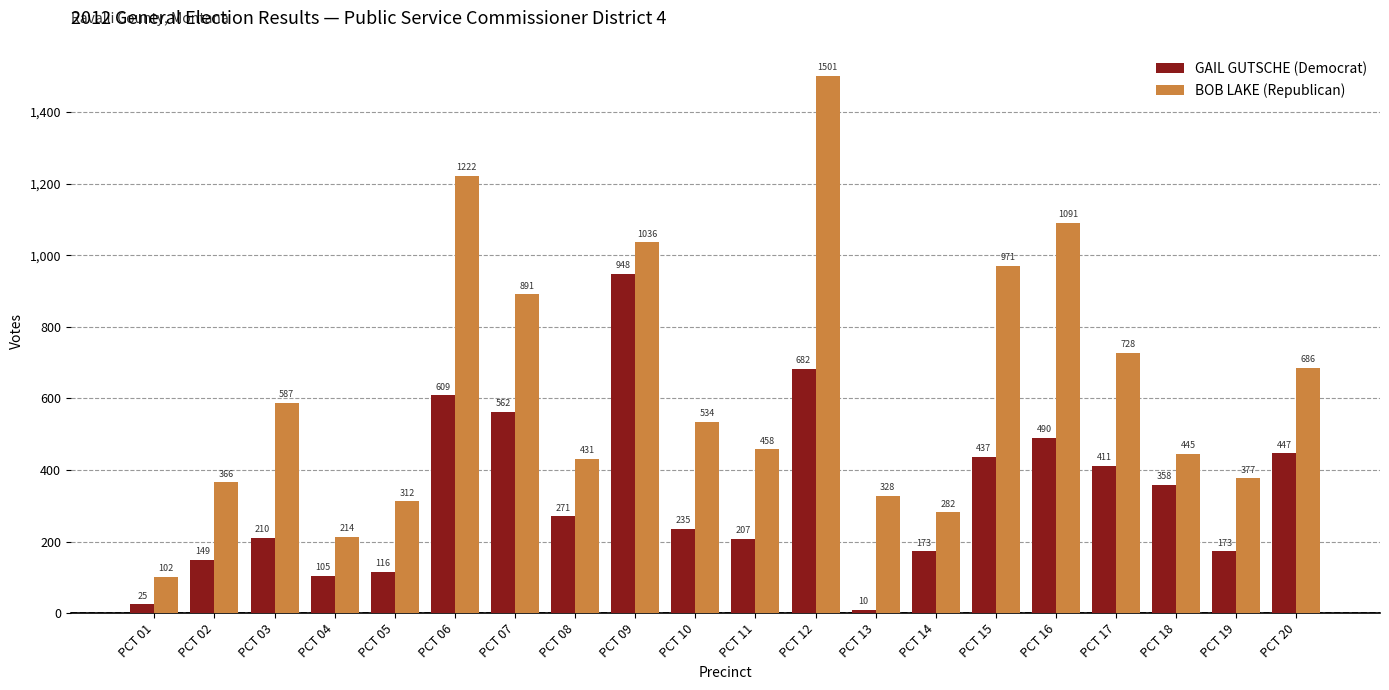

What is the average value of the GAIL GUTSCHE (Democrat) series?

331